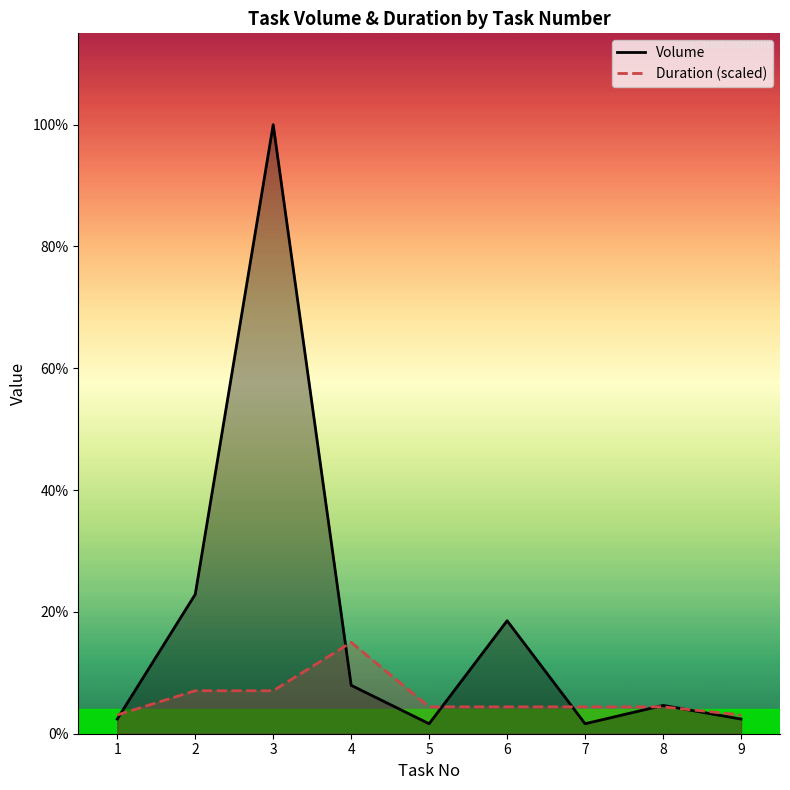

Where is the first local maximum for Duration (scaled)?

4